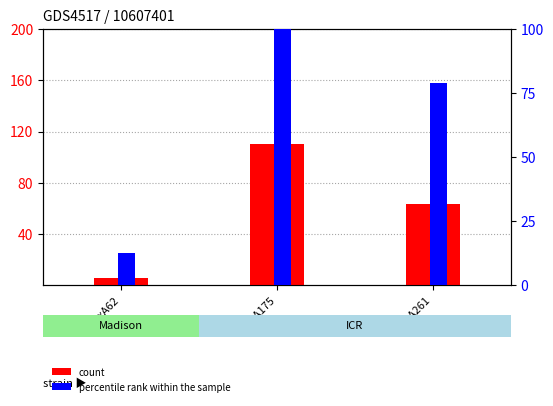

What is the sum of the count values at 4jwxA62 and 4jwxA175?

116.3